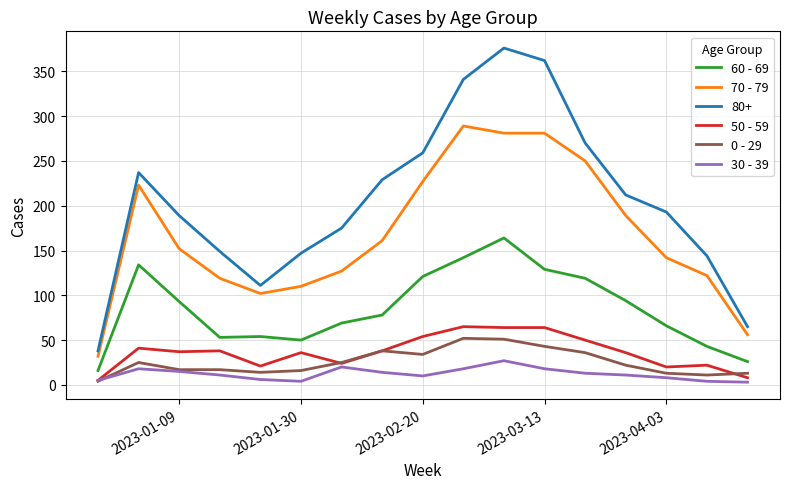

Which series has the largest total across all categories?

80+